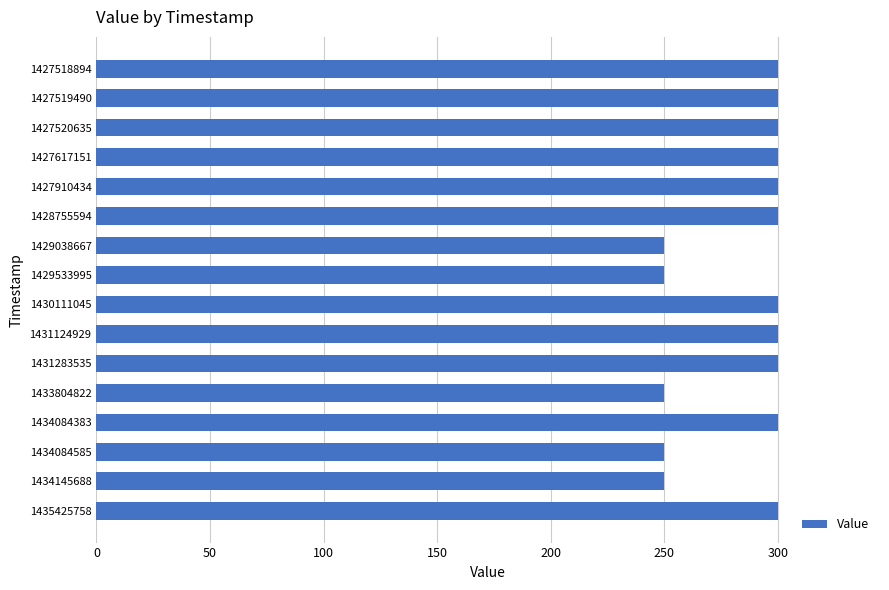

Reading bottom to top, transcribe all the data shown in this chart.

1435425758=300	1434145688=250	1434084585=250	1434084383=300	1433804822=250	1431283535=300	1431124929=300	1430111045=300	1429533995=250	1429038667=250	1428755594=300	1427910434=300	1427617151=300	1427520635=300	1427519490=300	1427518894=300